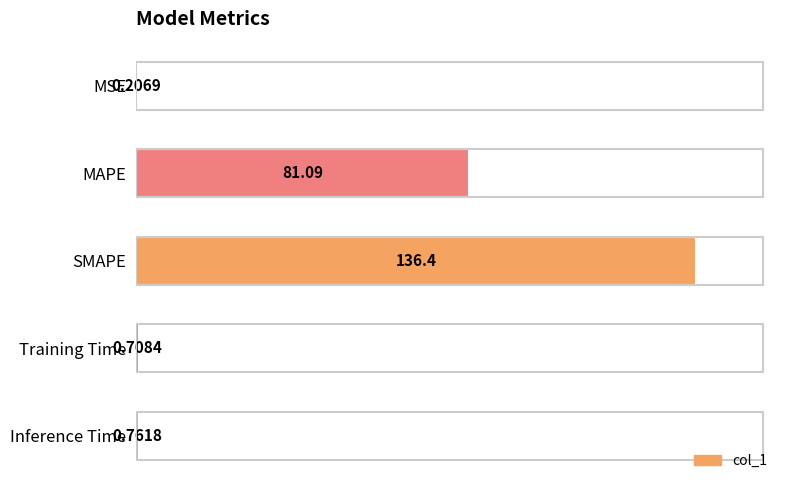

What is the average value?

43.8